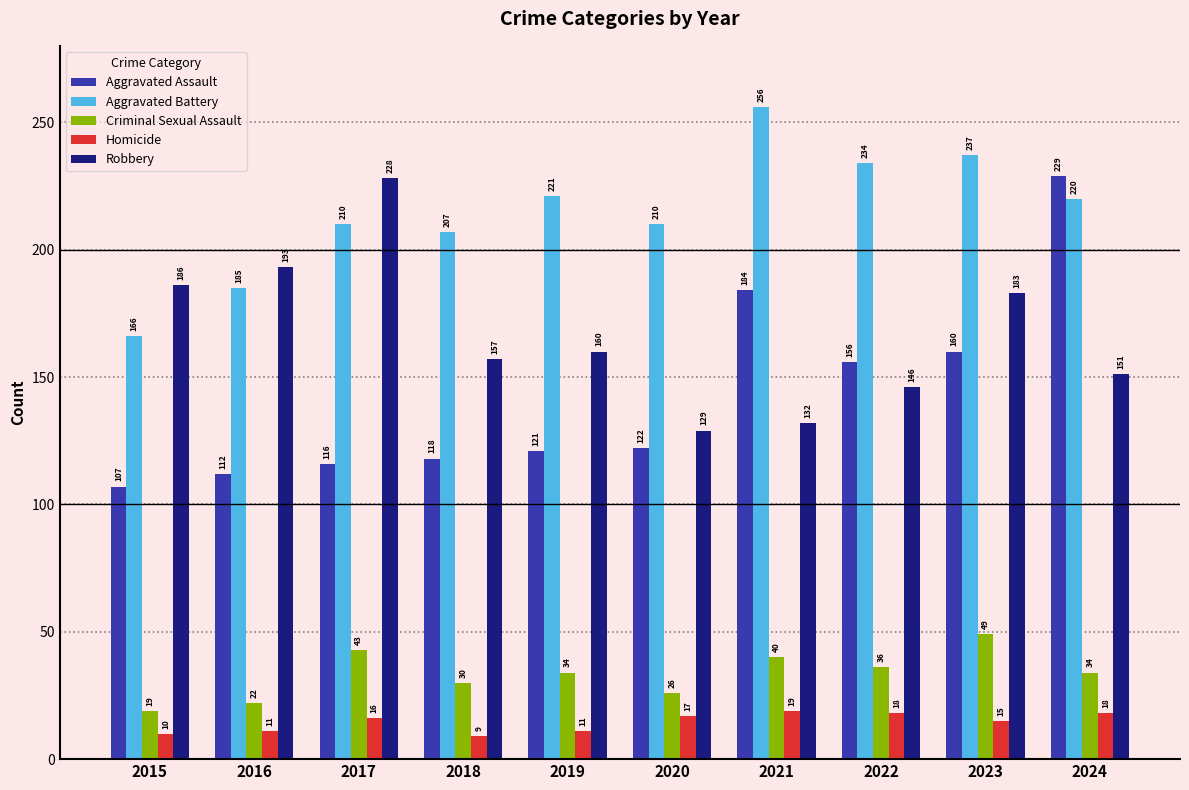

The Aggravated Battery series shows 210 at 2017. True or false?

True